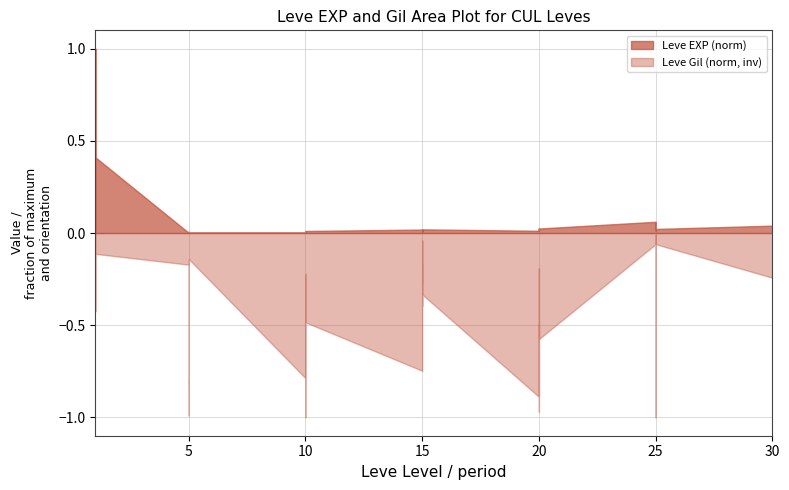

What are all the series names shown in the legend?

Leve EXP, Leve Gil